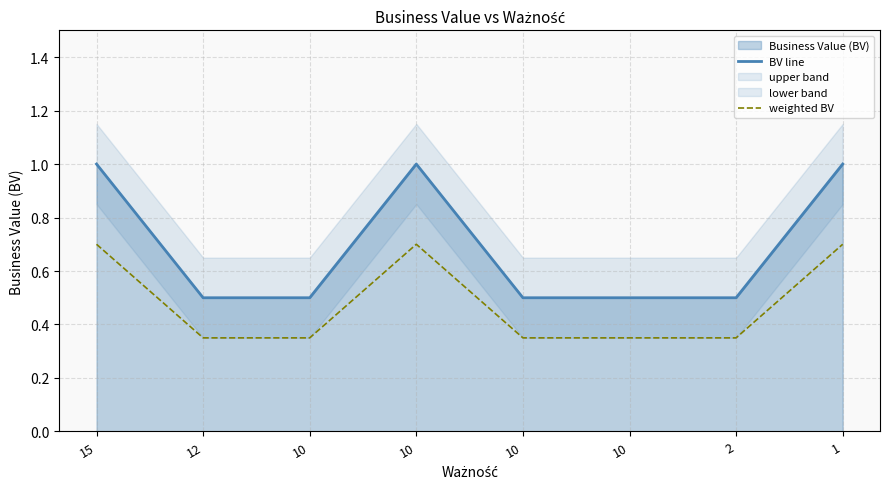

List the labels in order of BV line value, smallest first.

12, 10, 10, 10, 2, 15, 10, 1